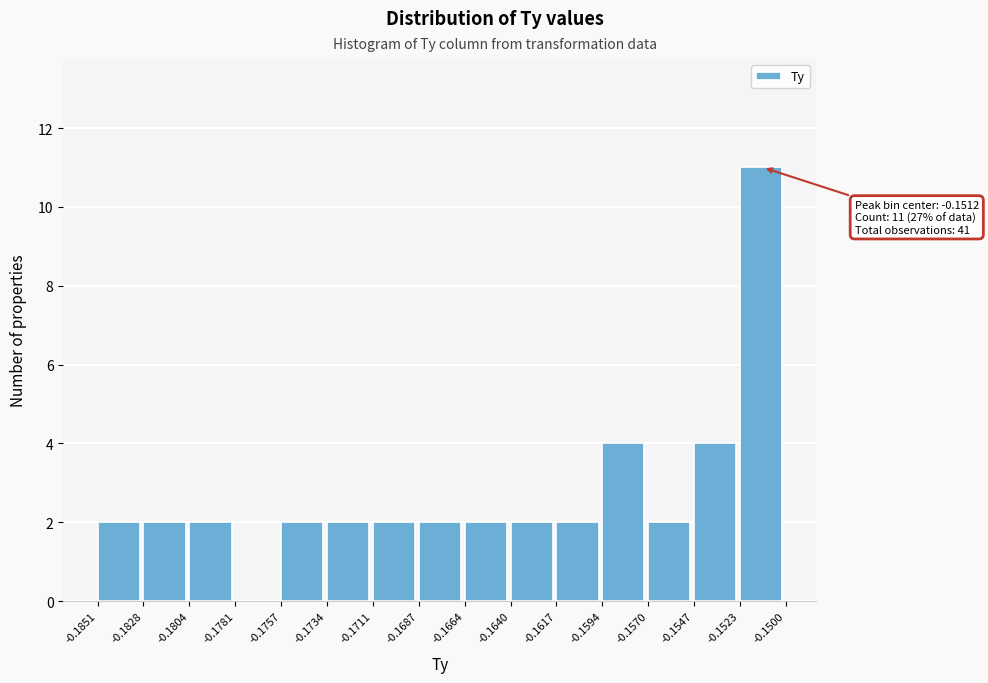

Which range on the x-axis has the tallest bar?

-0.1523 to -0.1500